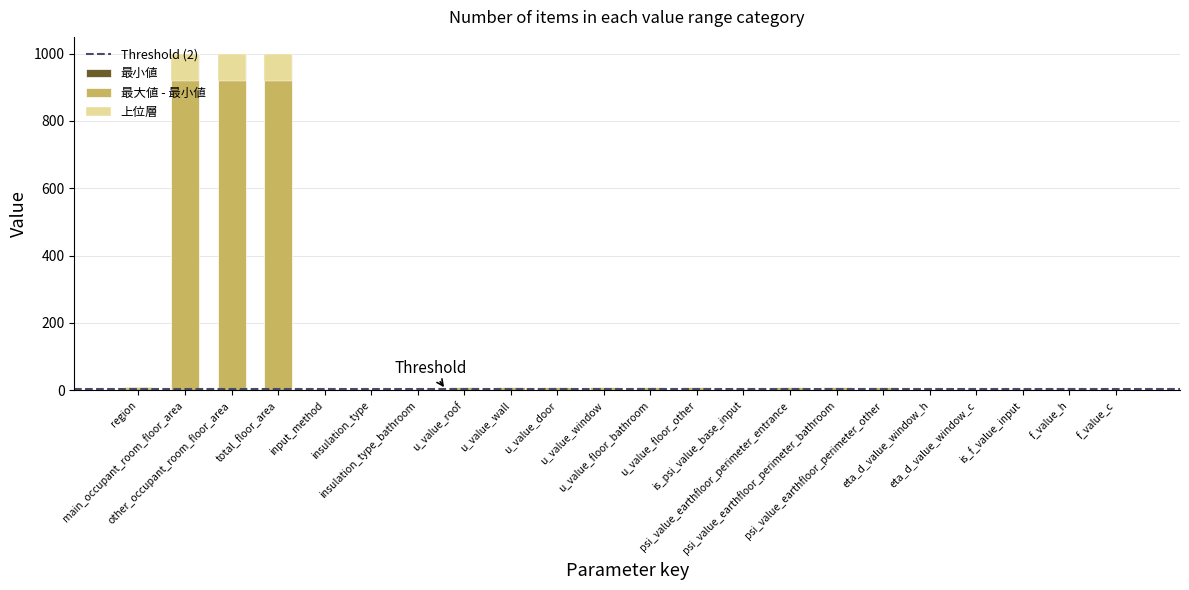

Reading left to right, what are all the values shown in this chart?

最大値: region=7.0	main_occupant_room_floor_area=1000.0	other_occupant_room_floor_area=1000.0	total_floor_area=1000.0	input_method=3.0	insulation_type=1.0	insulation_type_bathroom=2.0	u_value_roof=10.0	u_value_wall=10.0	u_value_door=10.0	u_value_window=10.0	u_value_floor_bathroom=10.0	u_value_floor_other=10.0	is_psi_value_base_input=1.0	psi_value_earthfloor_perimeter_entrance=10.0	psi_value_earthfloor_perimeter_bathroom=10.0	psi_value_earthfloor_perimeter_other=10.0	eta_d_value_window_h=1.0	eta_d_value_window_c=1.0	is_f_value_input=1.0	f_value_h=1.0	f_value_c=1.0
最小値: region=1.0	main_occupant_room_floor_area=0.0	other_occupant_room_floor_area=0.0	total_floor_area=0.0	input_method=1.0	insulation_type=1.0	insulation_type_bathroom=1.0	u_value_roof=0.0	u_value_wall=0.0	u_value_door=0.0	u_value_window=0.0	u_value_floor_bathroom=0.0	u_value_floor_other=0.0	is_psi_value_base_input=1.0	psi_value_earthfloor_perimeter_entrance=0.0	psi_value_earthfloor_perimeter_bathroom=0.0	psi_value_earthfloor_perimeter_other=0.0	eta_d_value_window_h=0.0	eta_d_value_window_c=0.0	is_f_value_input=1.0	f_value_h=0.0	f_value_c=0.0